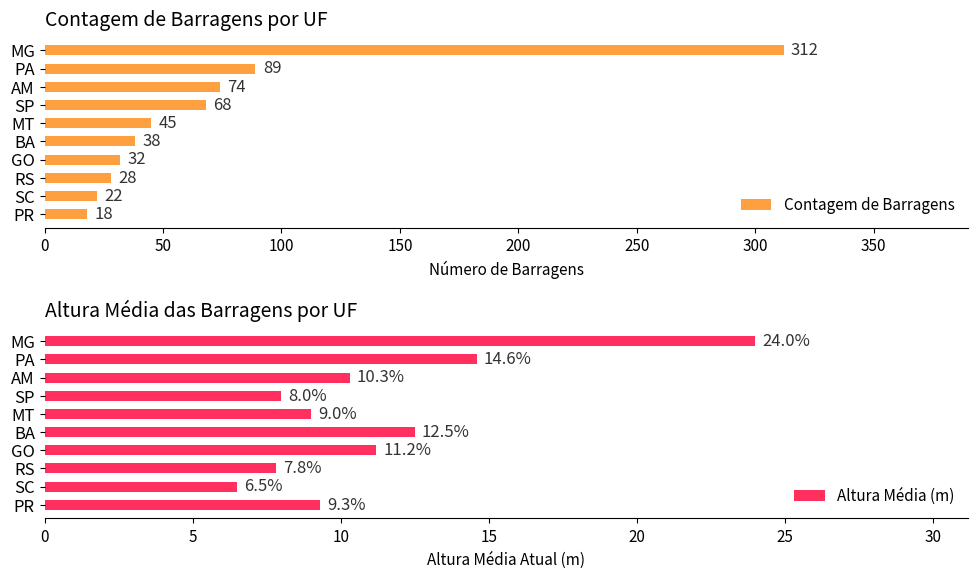

Are the bars grouped side by side (vs. stacked)?

Yes